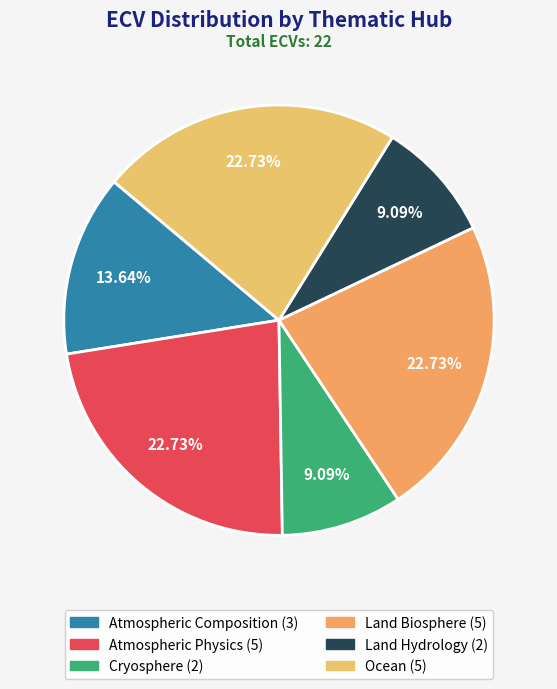

Is Ocean the majority of the pie?

No